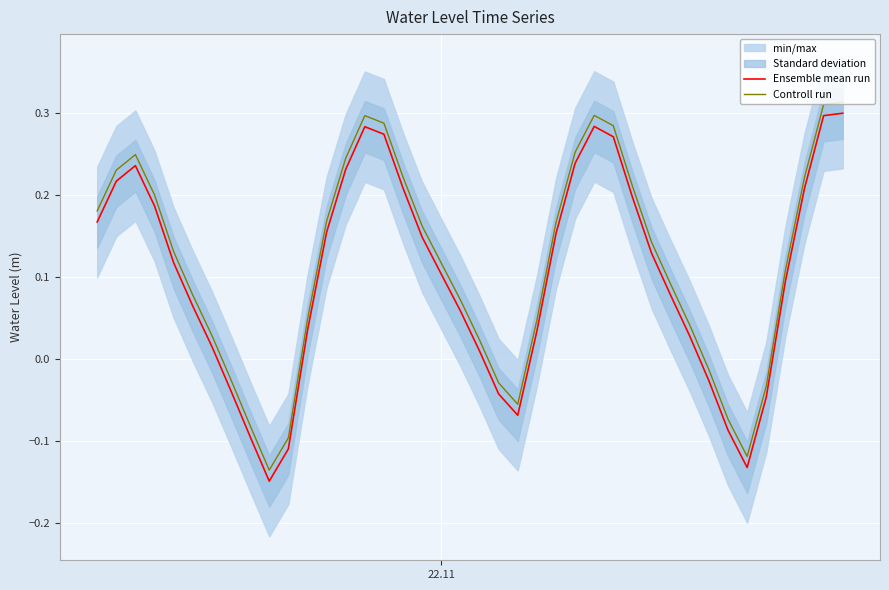

True or false: Ensemble mean run and Controll run intersect in this chart.

False